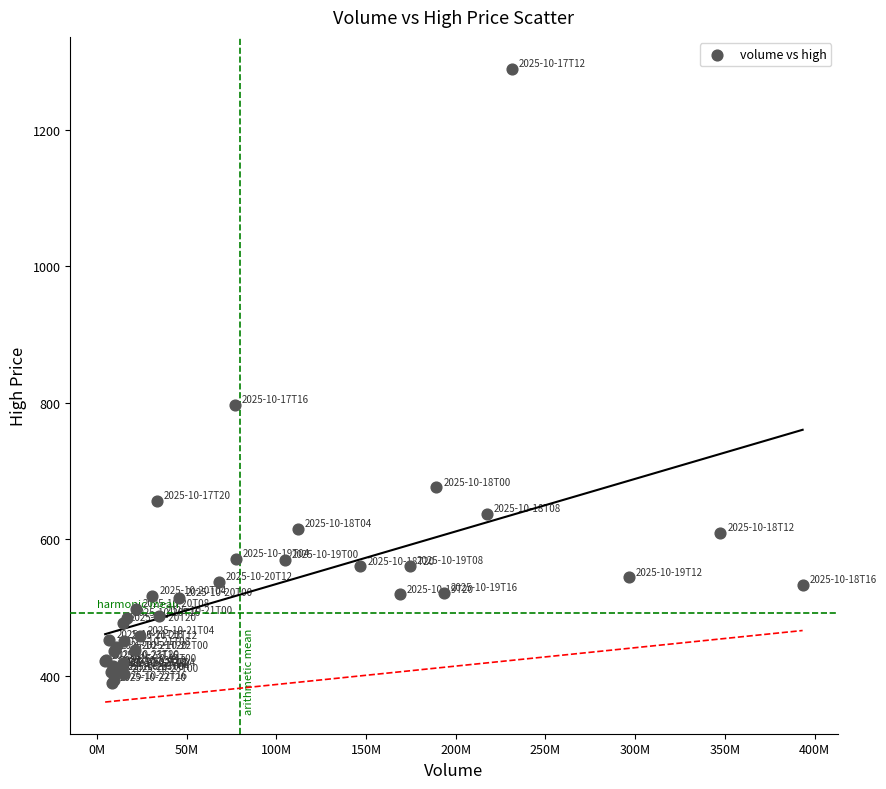

What Y value in the scatter plot is closest to 839?

797